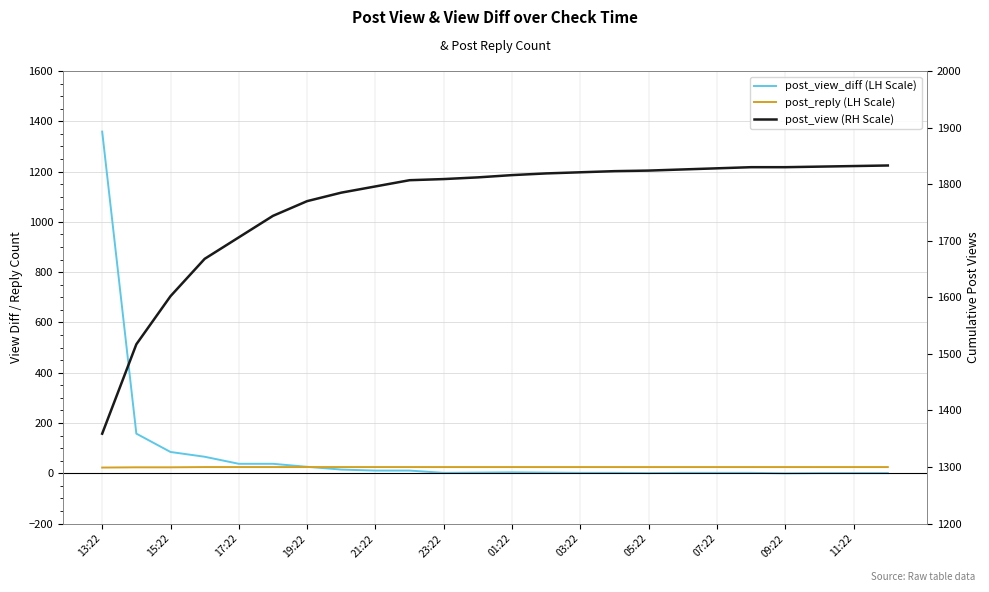

Does the chart have visible grid lines?

Yes